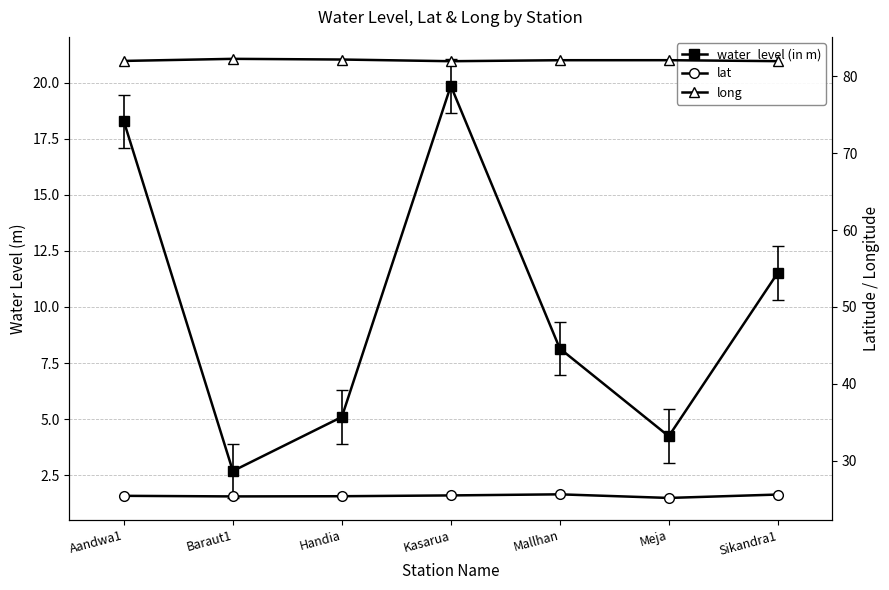

What are all the series names shown in the legend?

water_level (in m), lat, long